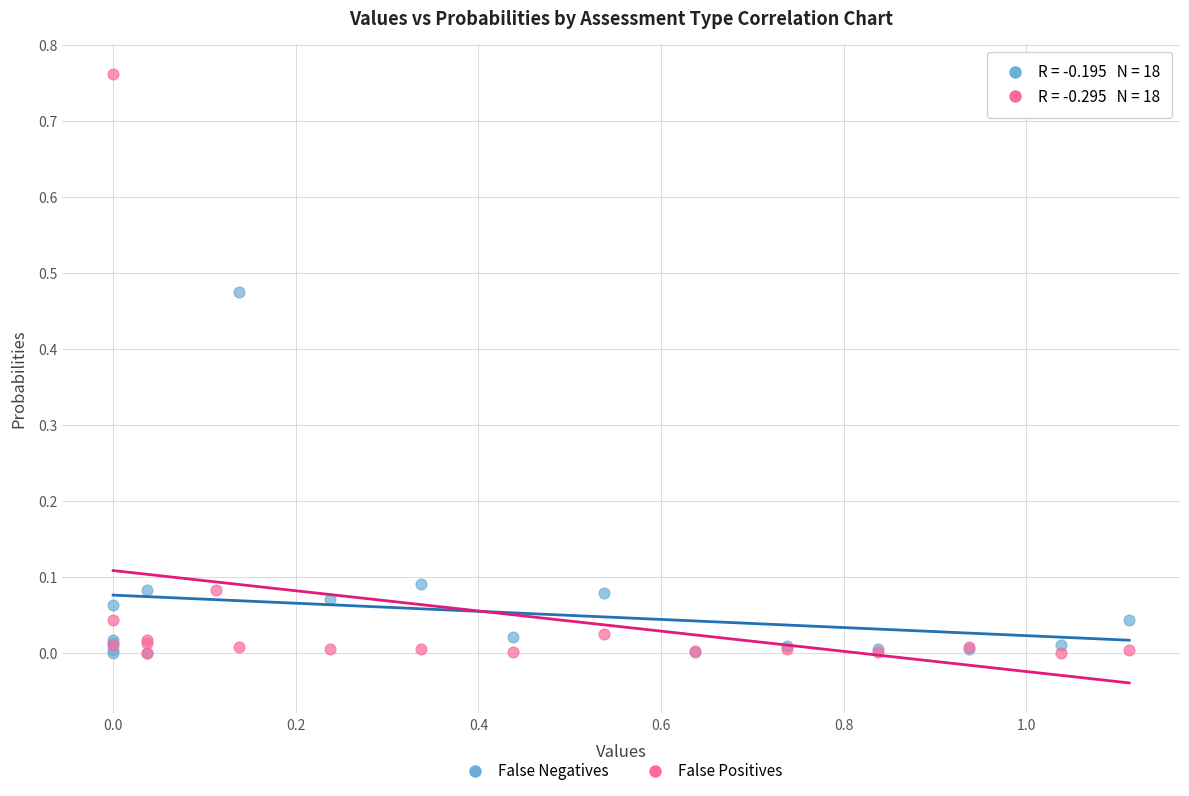

Which series has the widest spread of Y values?

False Positives